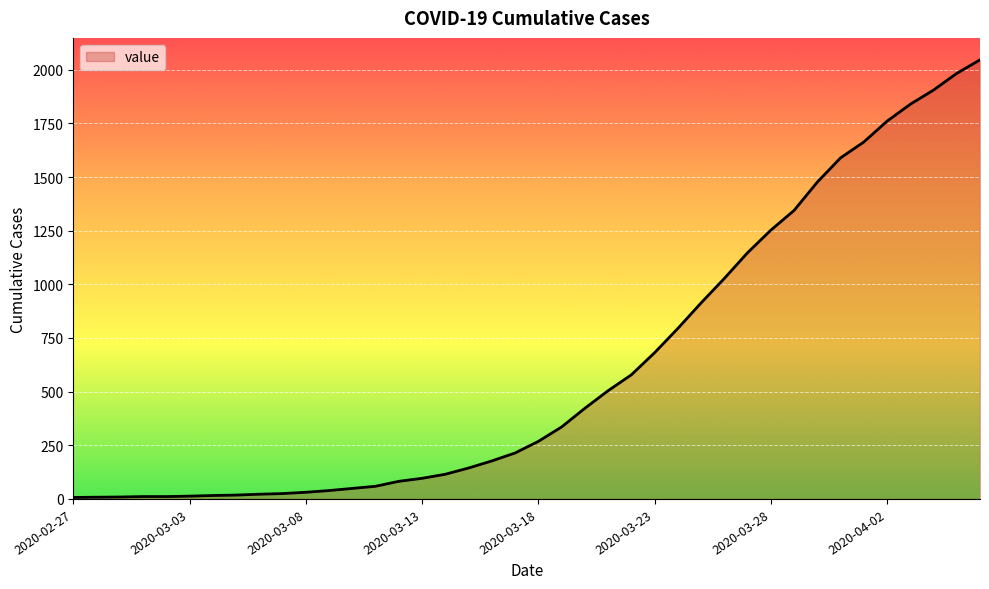

What is the difference between the maximum and minimum values?

2039